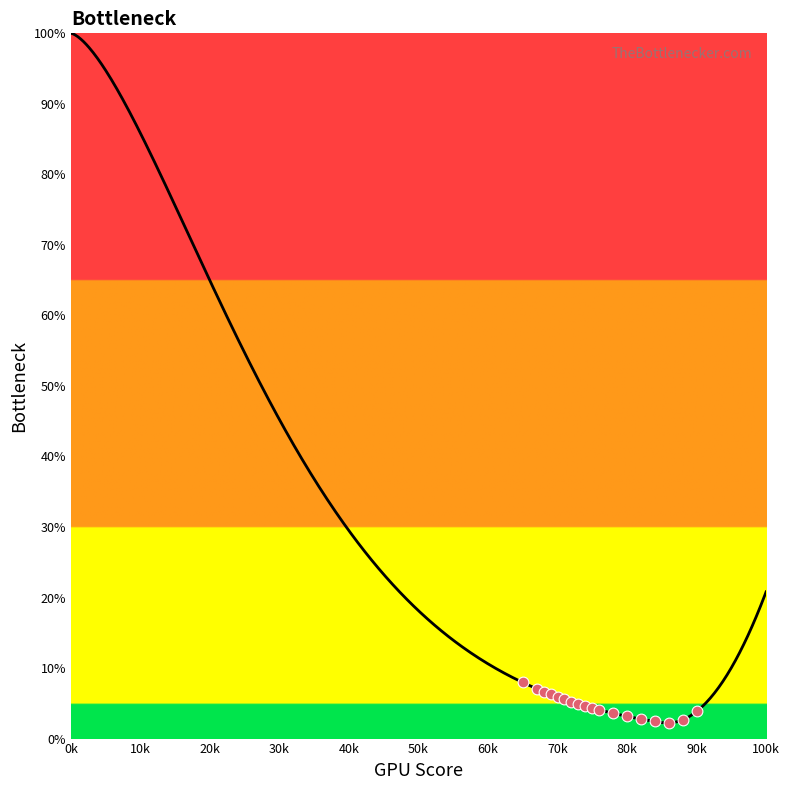

What is the change in value from 1 to 0?

-1